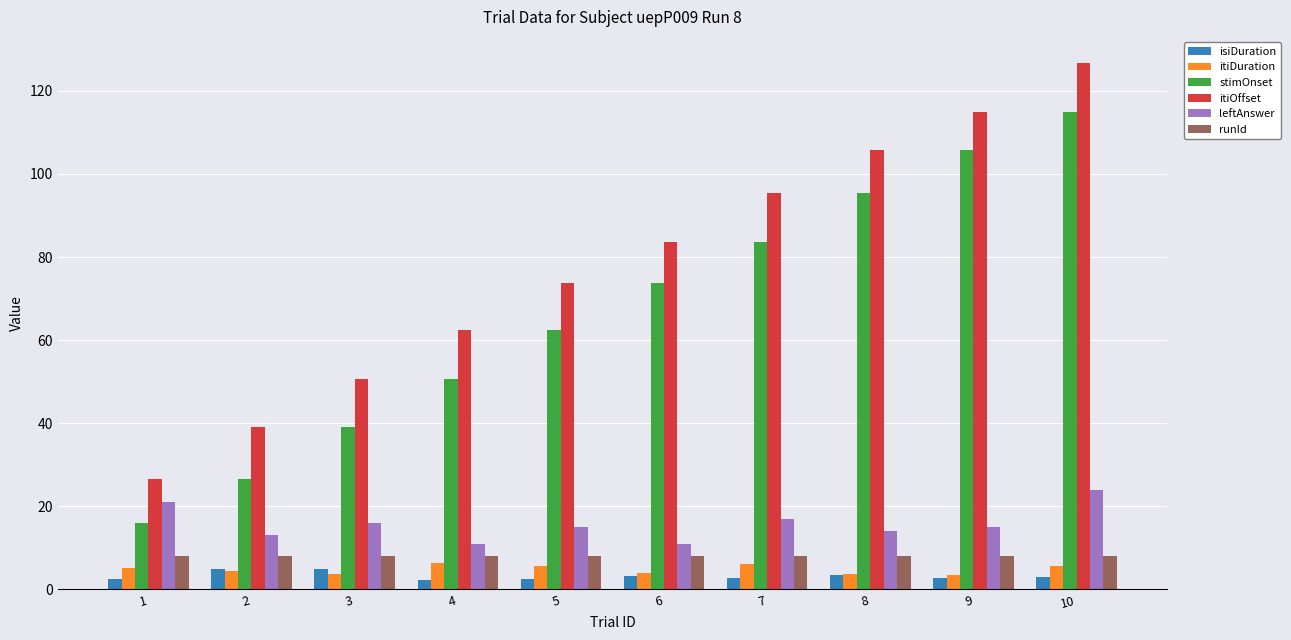

What is the minimum value for runId?

8.0